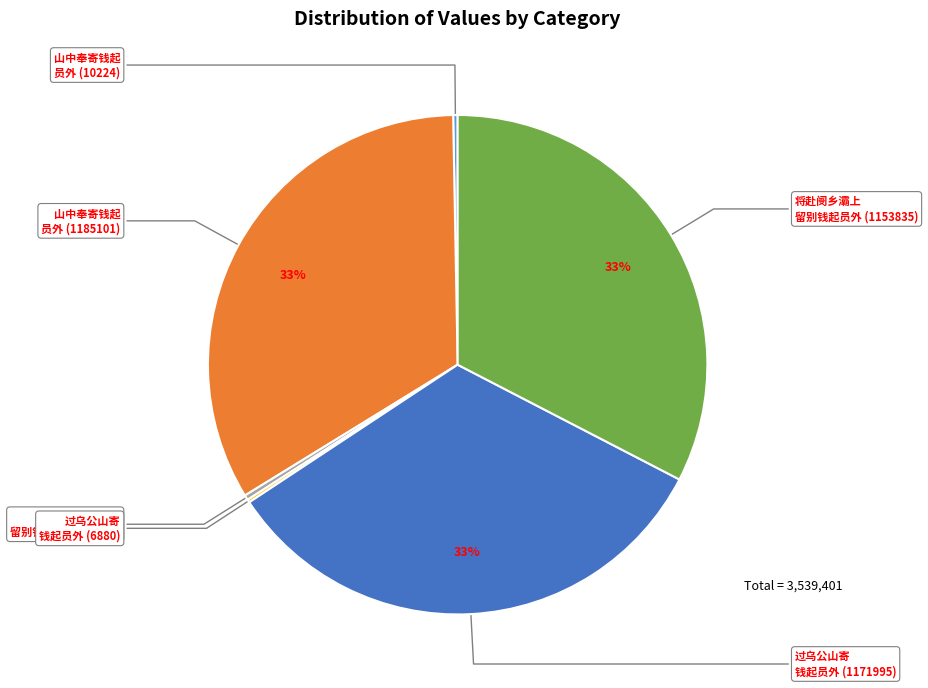

To the nearest percent, what is the difference between the largest and smallest slice percentages?

33%